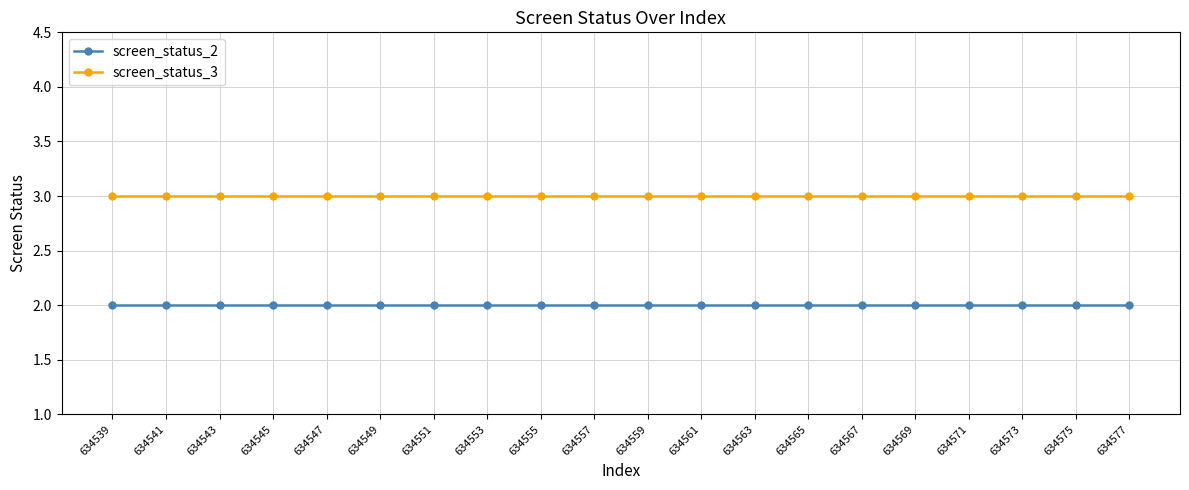

What is the value of the screen_status_2 point at the 17th from the left?

2